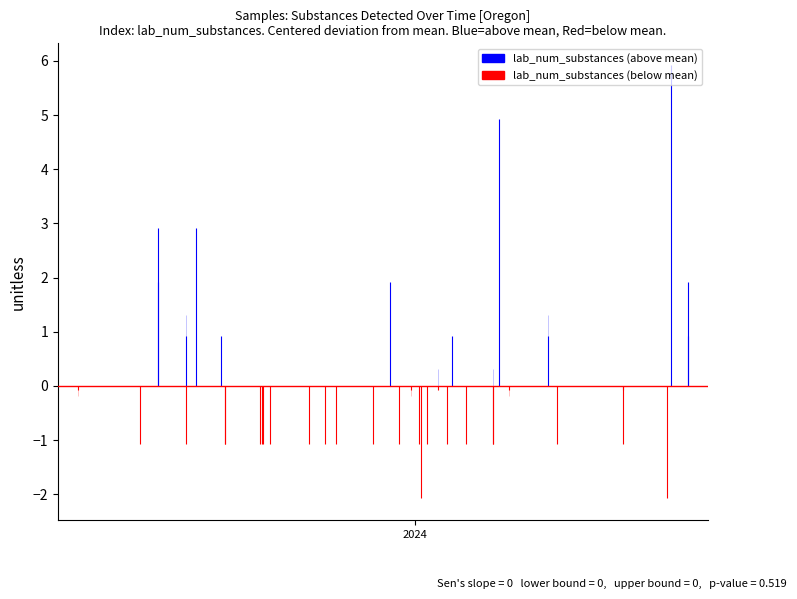

Does the chart display data point markers on the line(s)?

No